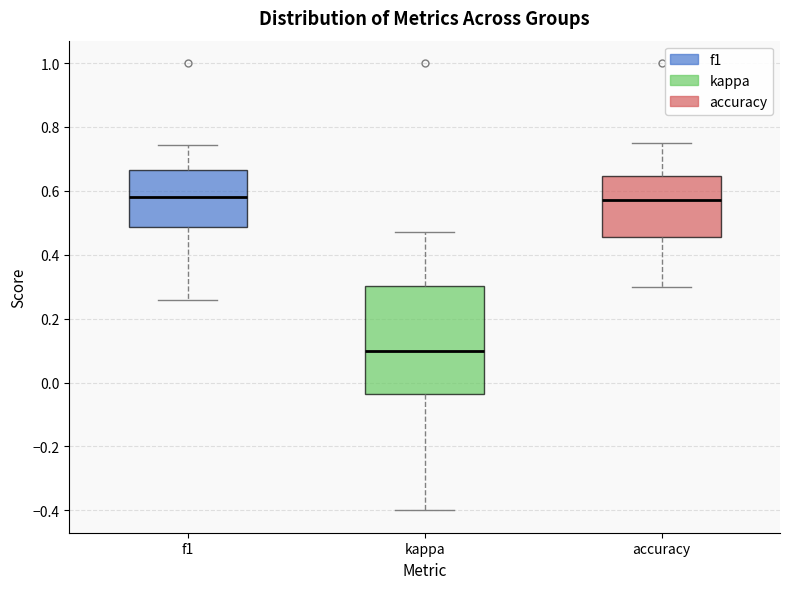

Reading left to right, transcribe this box plot: for each box, give where its median line is, the range the box spans, and where its two whiskers end, as read against the y-axis. The values are not printed on the chart, so give them approximately, as read against the axis.

f1: median 0.58, box 0.48 to 0.66, whiskers 0.26 to 0.74
kappa: median 0.10, box -0.04 to 0.30, whiskers -0.40 to 0.48
accuracy: median 0.58, box 0.46 to 0.64, whiskers 0.30 to 0.76